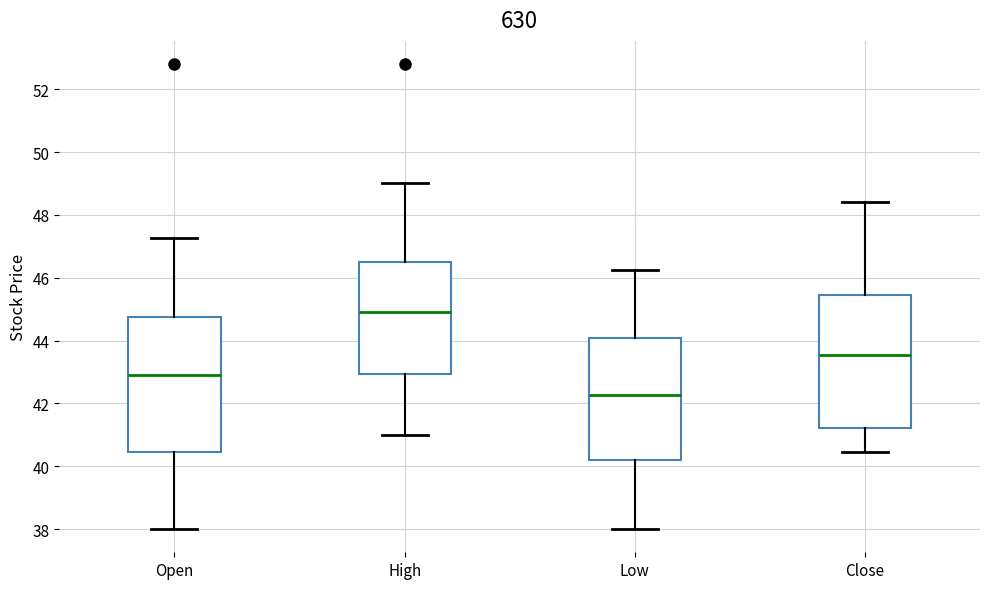

Where does the upper whisker of the box for High end on the y-axis? The values are not printed on the chart, so give them approximately, as read against the axis.

49.0